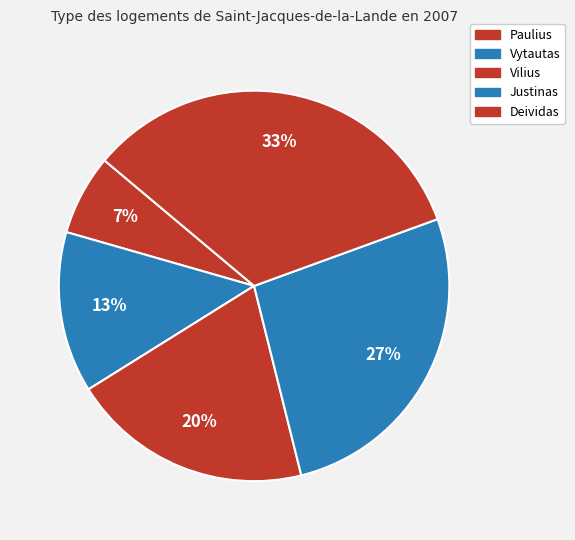

Is there any slice that represents more than half of the pie?

No